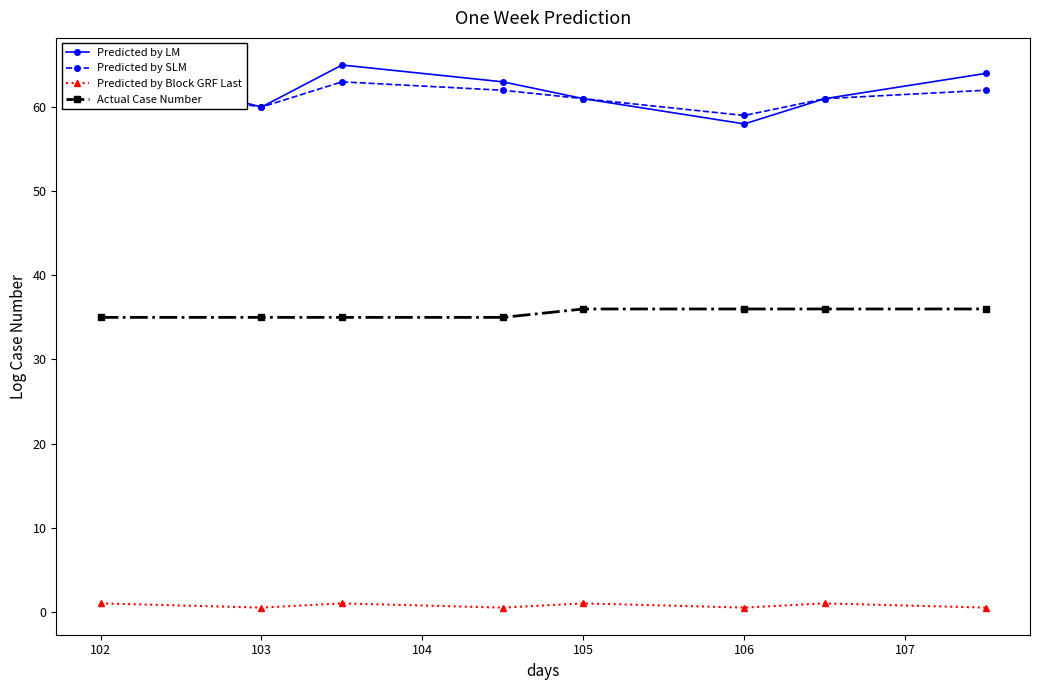

Is it true that Actual Case Number equals 46.7 at 102?

False